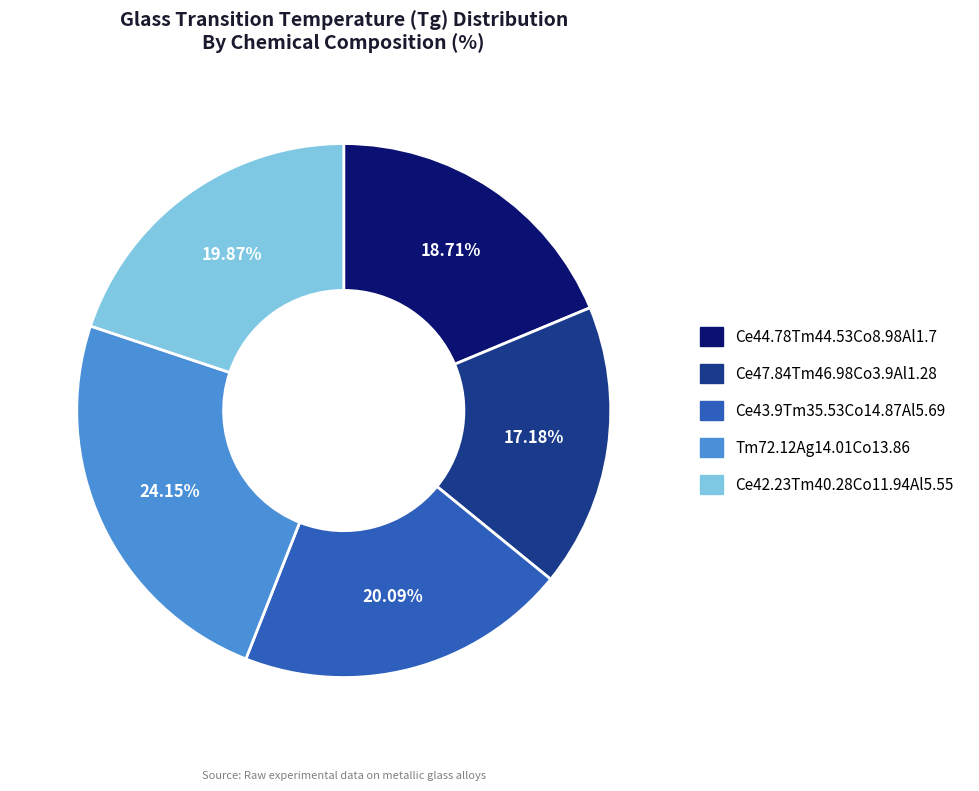

To the nearest percent, what portion does Ce43.9Tm35.53Co14.87Al5.69 represent?

20%